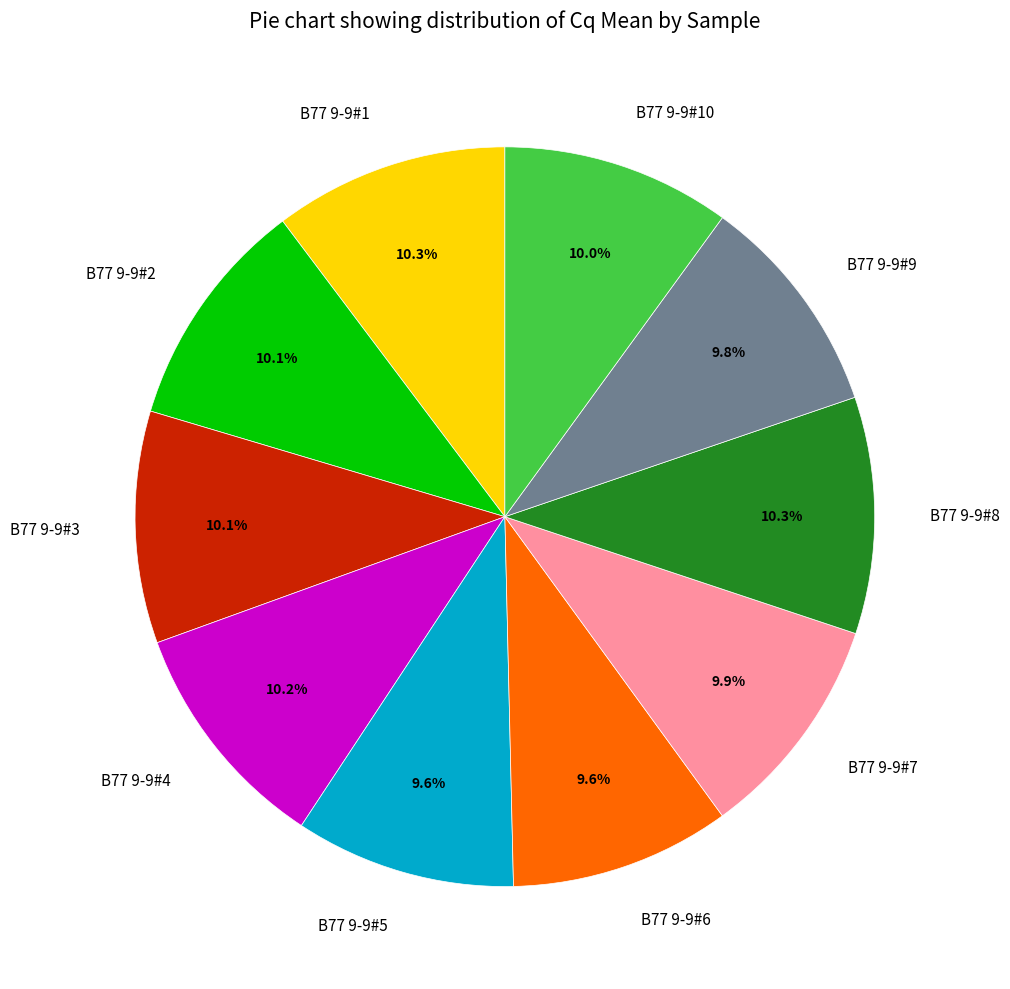

Is there a majority slice in this chart?

No